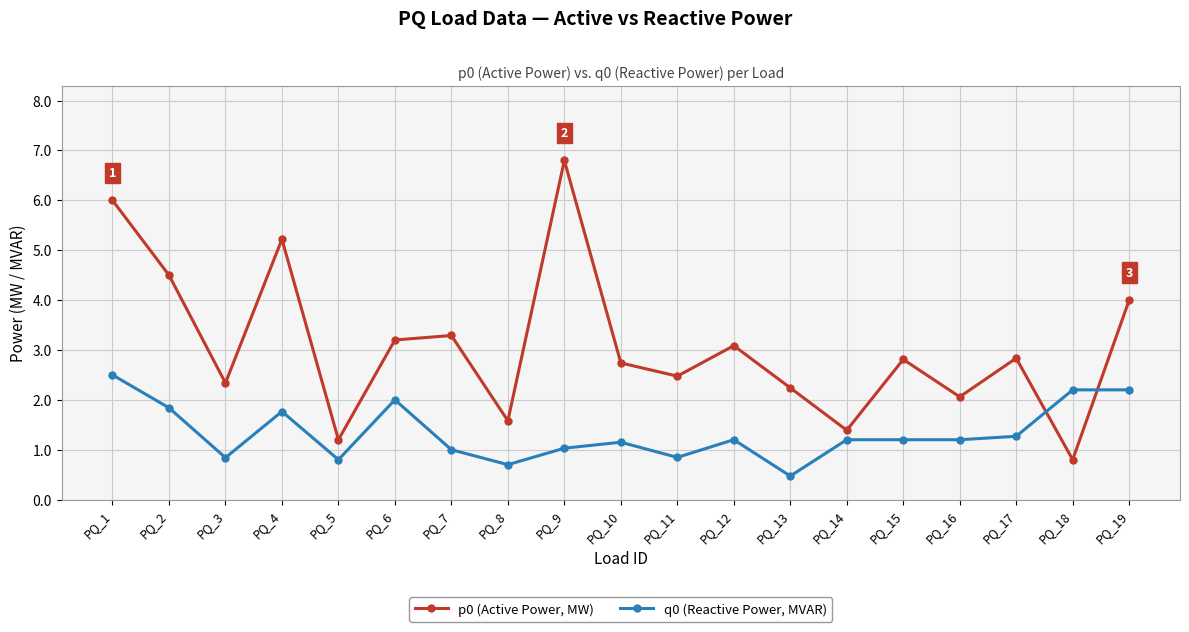

What are all the series names shown in the legend?

p0 (Active Power, MW), q0 (Reactive Power, MVAR)